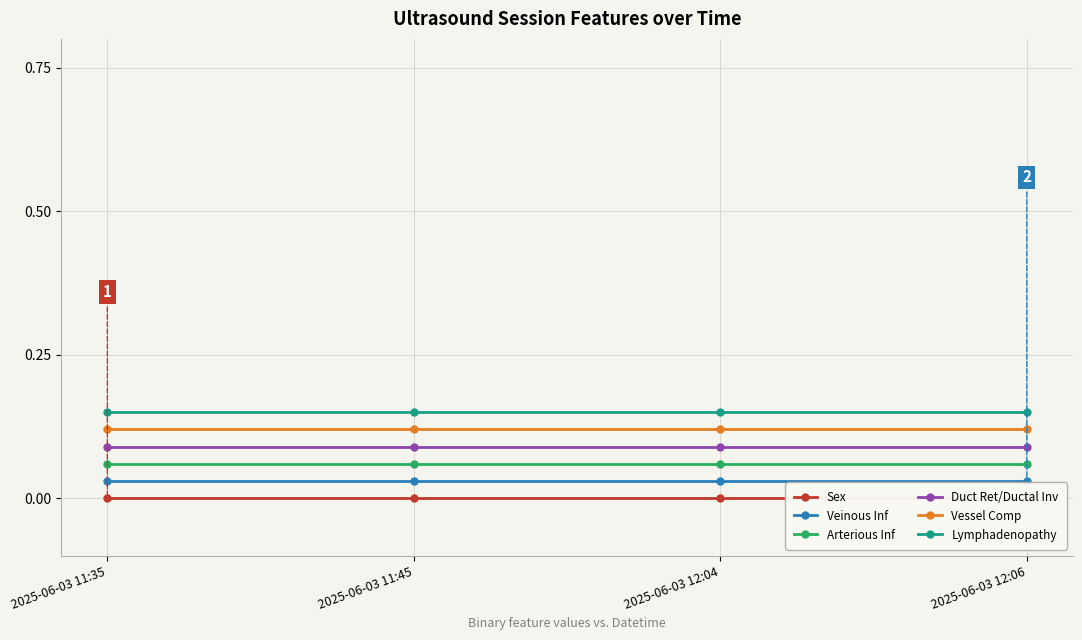

What is the label of the 1st point from the left?

2025-06-03 11:35